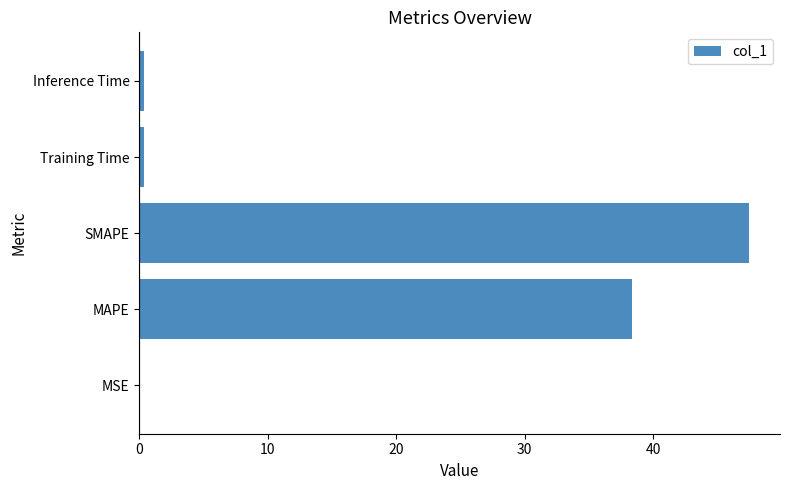

The value at MSE is 0.0. True or false?

True